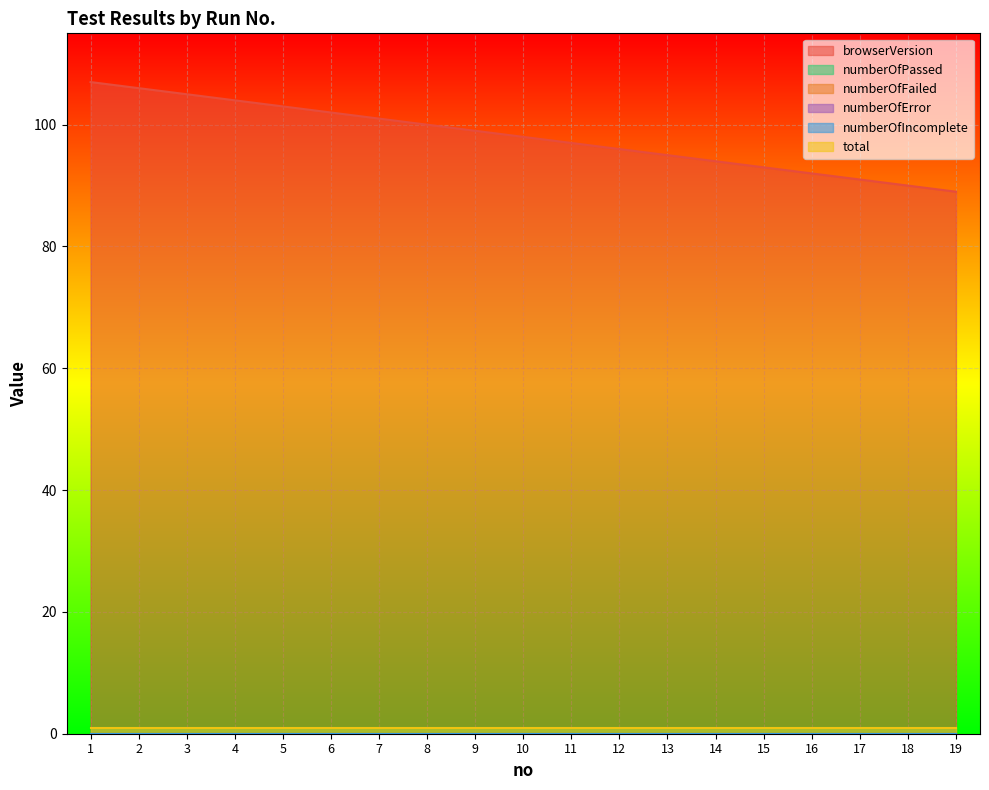

Which has a higher value, 3 or 4?

3